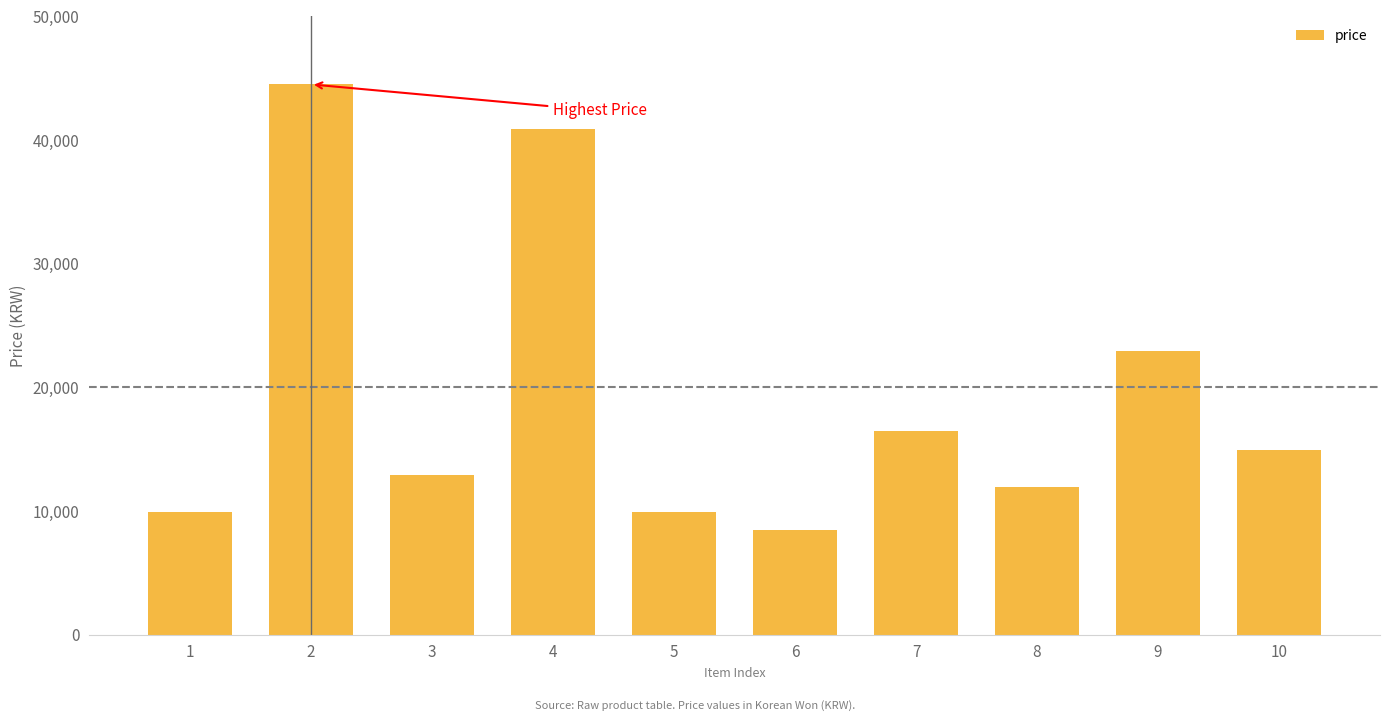

What is the value of the 6th bar from the left?

8500